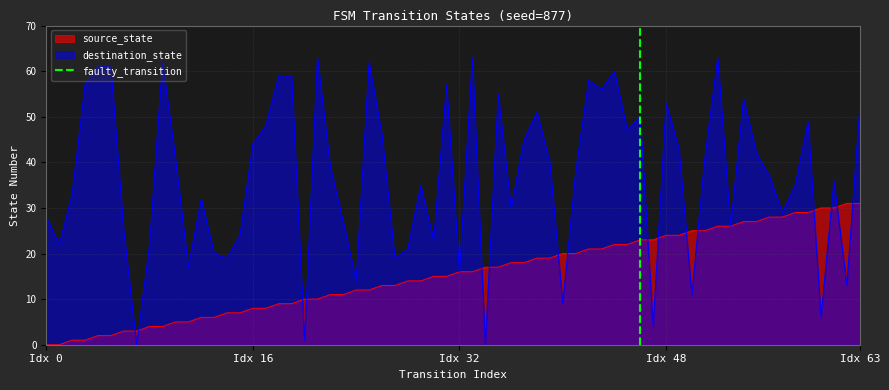

Does the chart have visible grid lines?

Yes